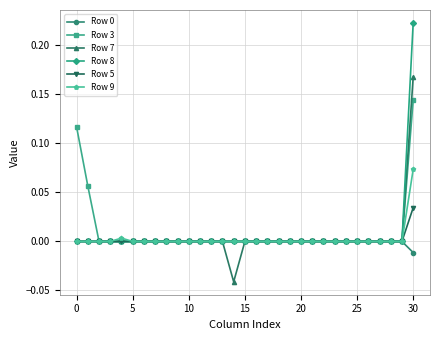

How many lines are shown in the chart?

6